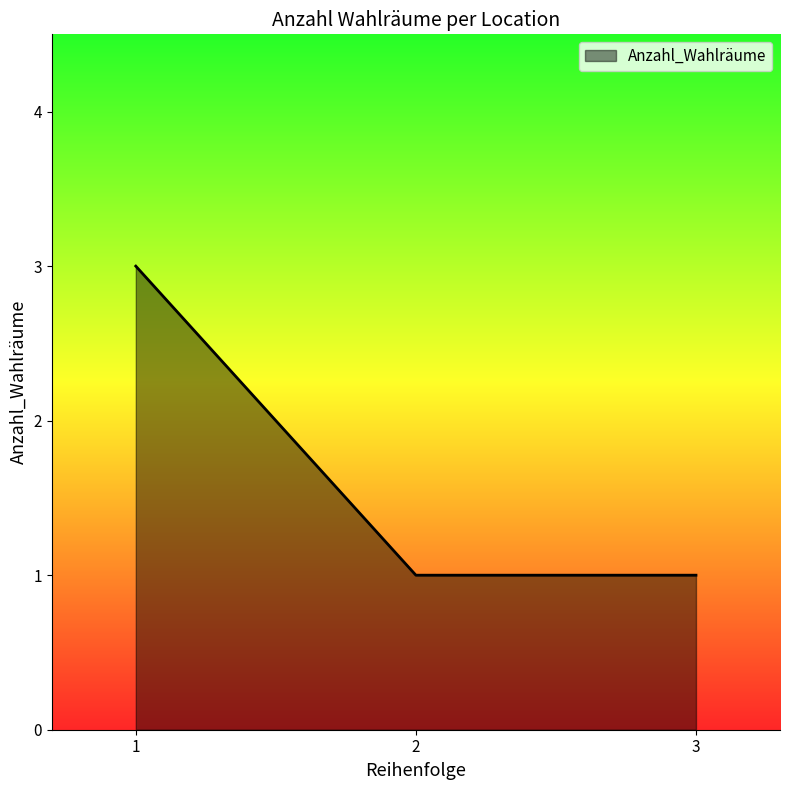

The chart shows a value of 3 at 1. True or false?

True